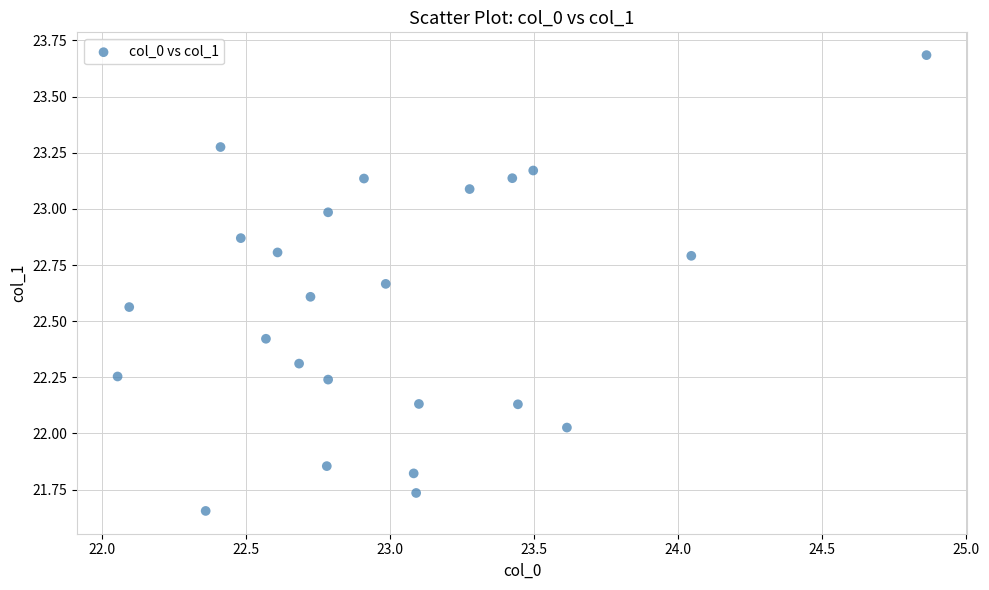

What is the range of X values (max minus min)?

2.8